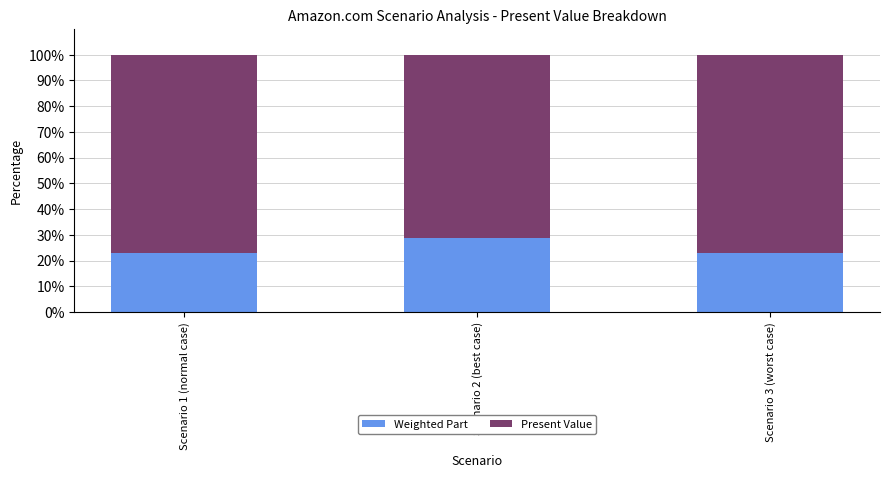

What is the minimum value for Weighted Part?

23.1